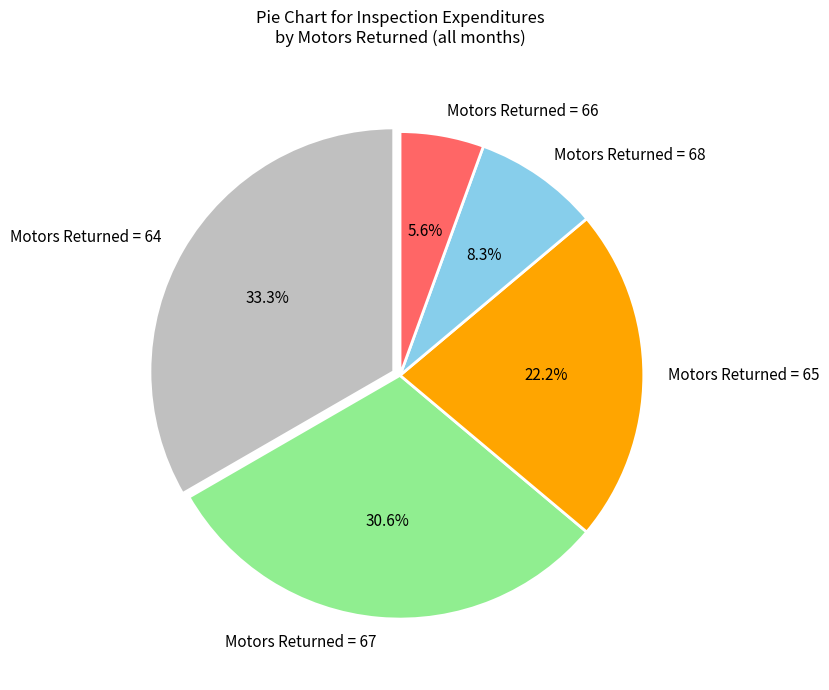

Does Motors Returned = 65 represent more than half of the total?

No